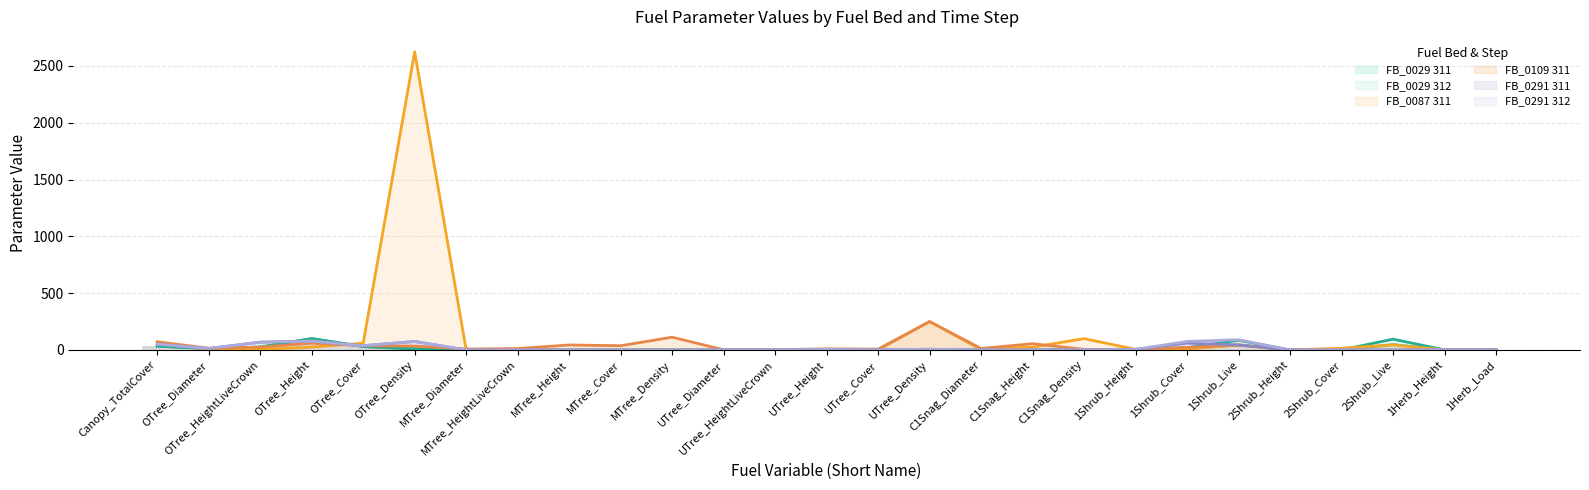

What is the average value of the FB_0087 311 series?

121.7